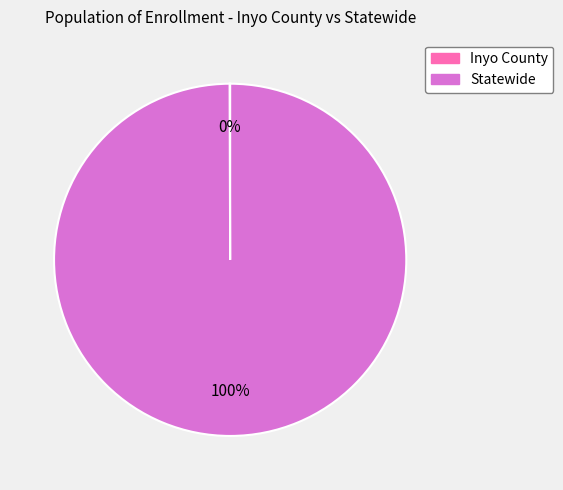

What percentage is the Statewide slice, to the nearest percent?

100%